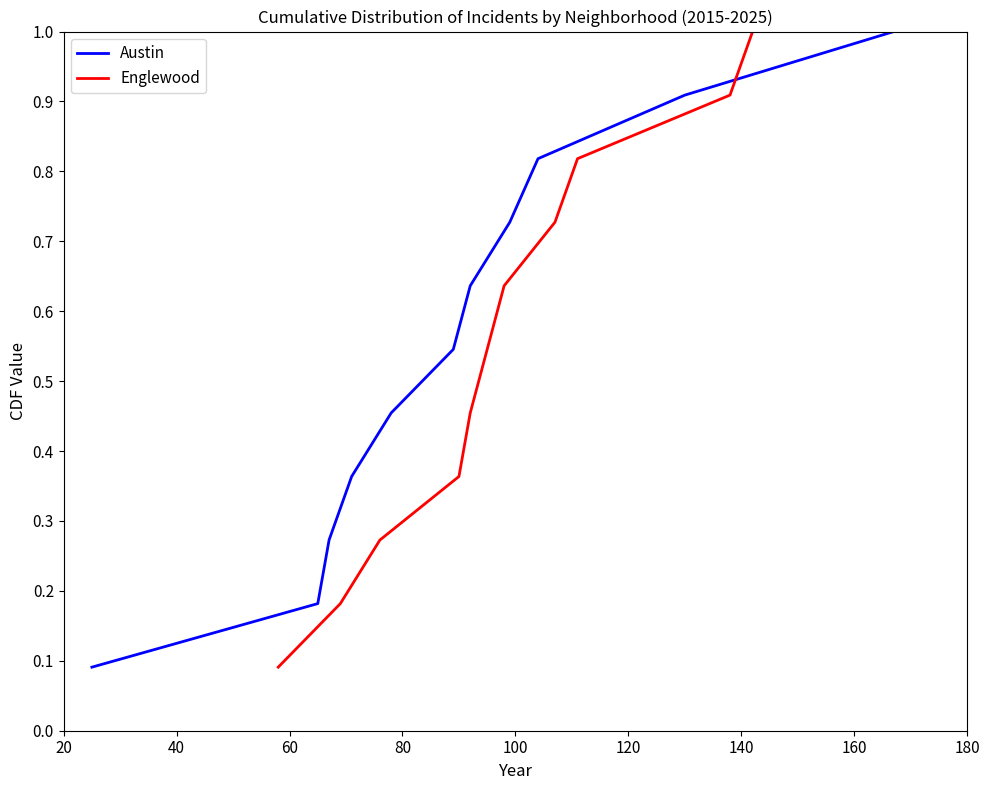

What is the minimum value shown in the chart?

0.1